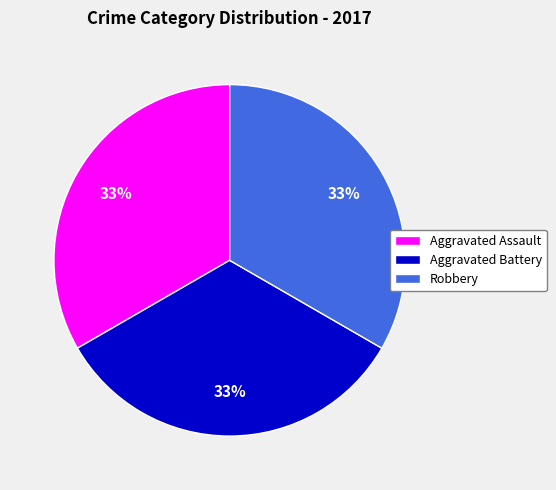

What is the ratio of the value at Aggravated Battery to the value at Robbery?

1.0